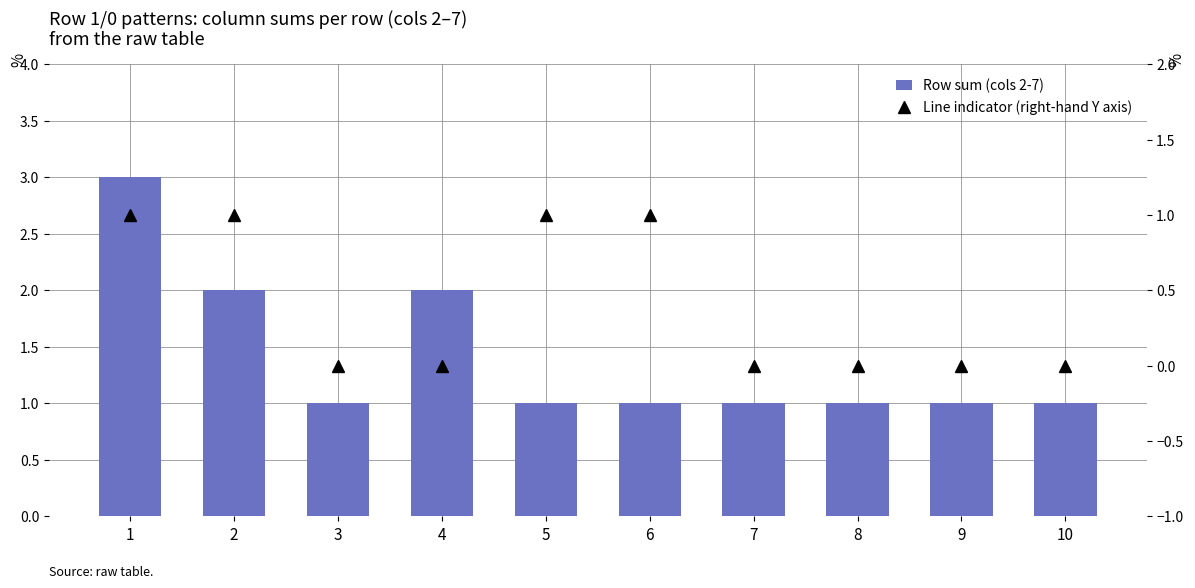

What is the value of the Row sum (cols 2-7) bar at the 6th from the left?

1